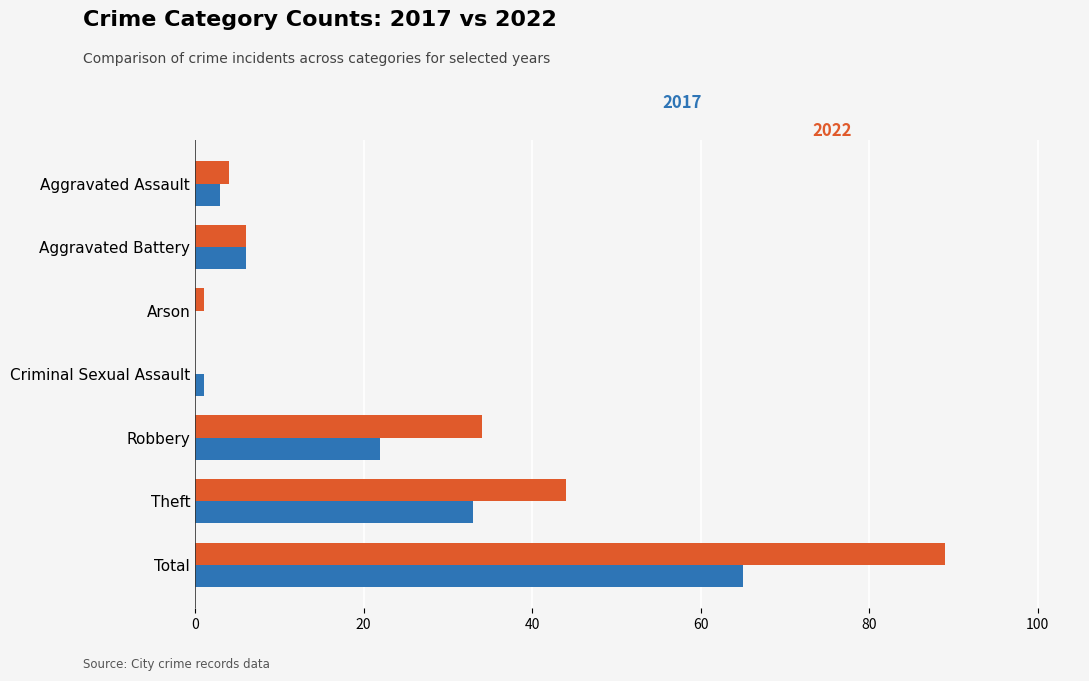

At which category is the sum across all series the highest?

Total